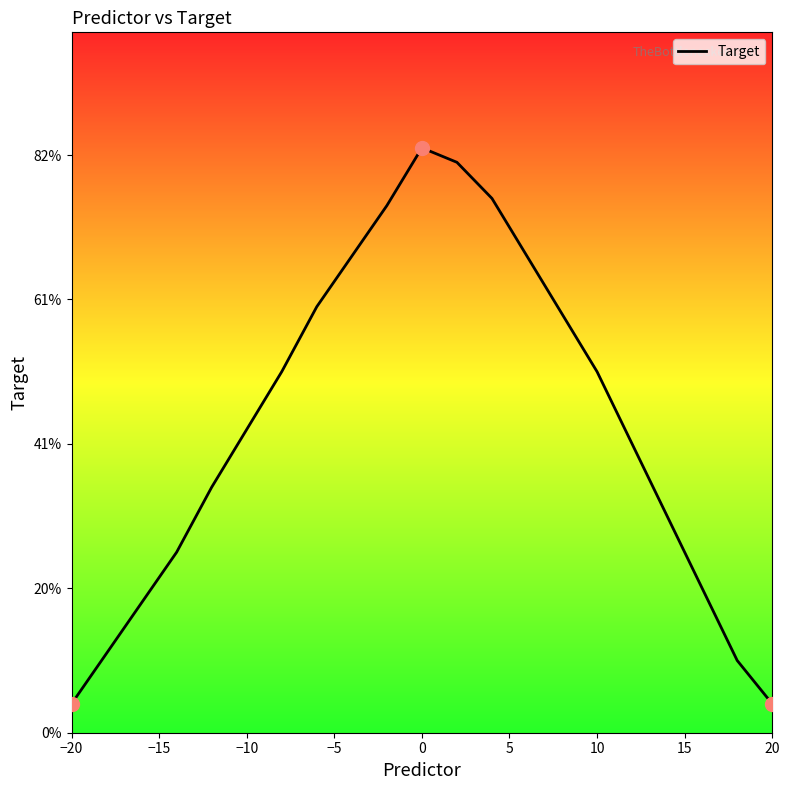

Does the chart display data point markers on the line(s)?

No